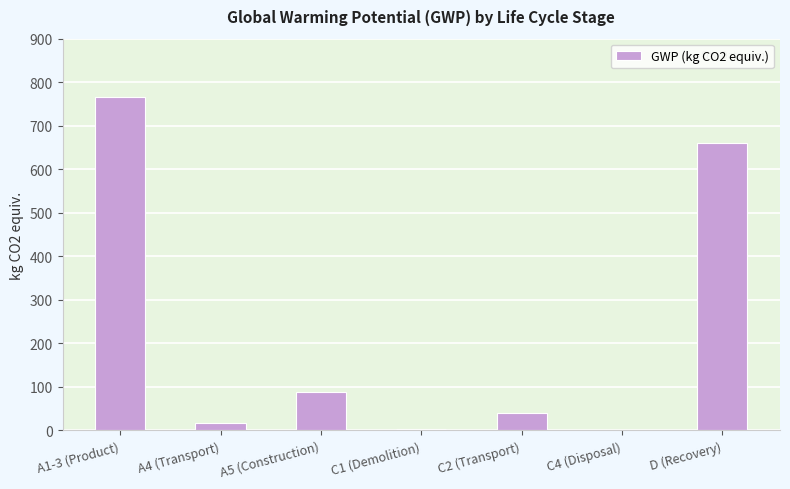

Which label corresponds to the largest value in the chart?

A1-3 (Product)